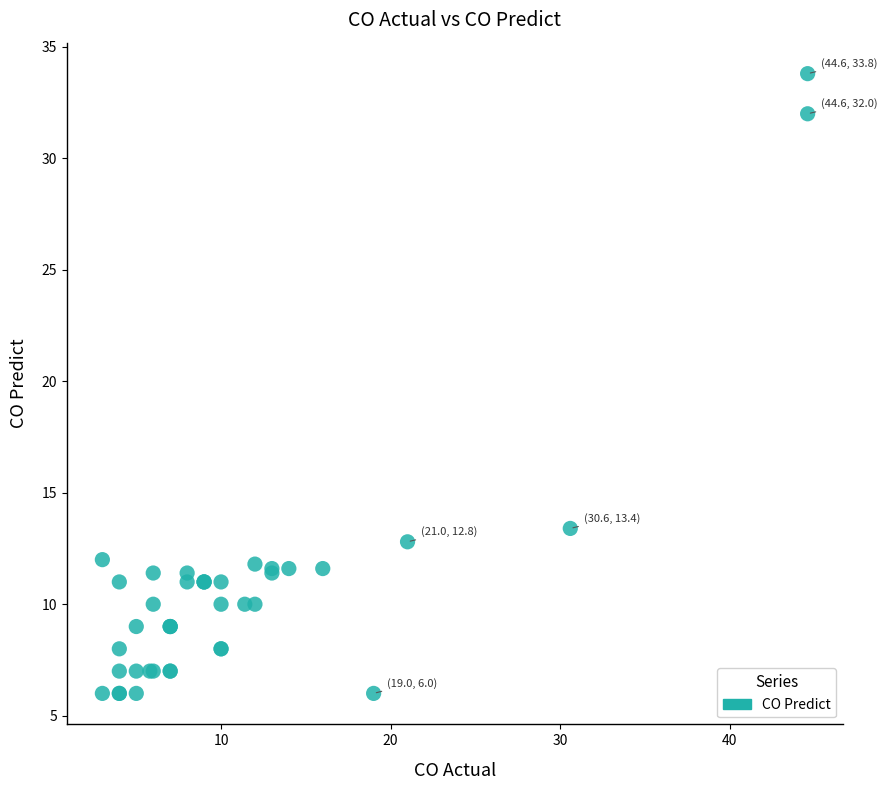

What Y value in the scatter plot is closest to 19?

13.4